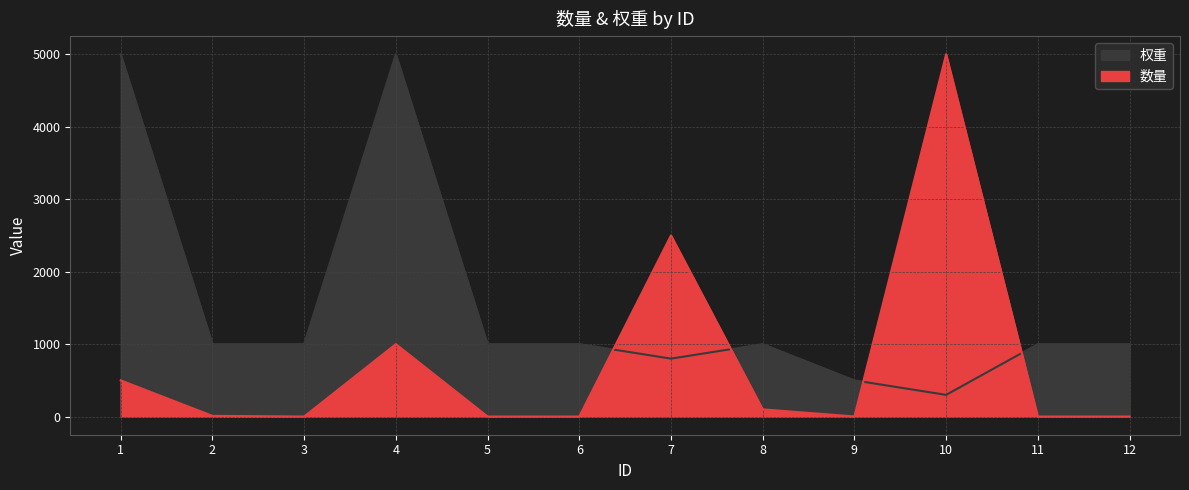

How many interior local peaks does the 数量 series have?

3